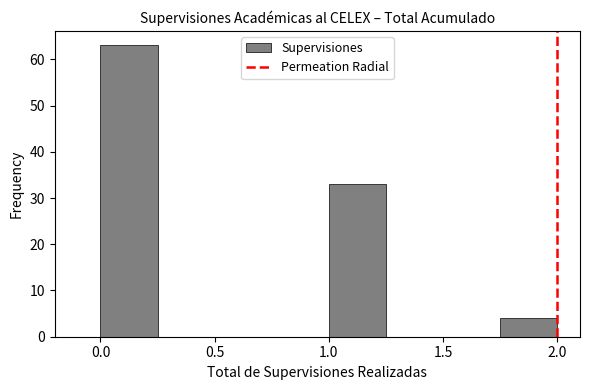

Reading left to right, list every bar in this chart as the range it spans on the x-axis followed by its height. The values are not printed on the chart, so give them approximately, as read against the axis.

0.00 to 0.25: 63
0.25 to 0.50: 0
0.50 to 0.75: 0
0.75 to 1.00: 0
1.00 to 1.25: 33
1.25 to 1.50: 0
1.50 to 1.75: 0
1.75 to 2.00: 4